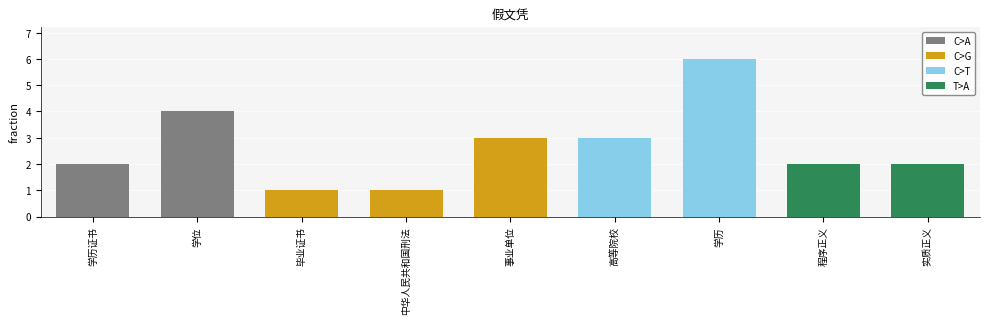

List the labels in order of value, smallest first.

毕业证书, 中华人民共和国刑法, 学历证书, 程序正义, 实质正义, 事业单位, 高等院校, 学位, 学历